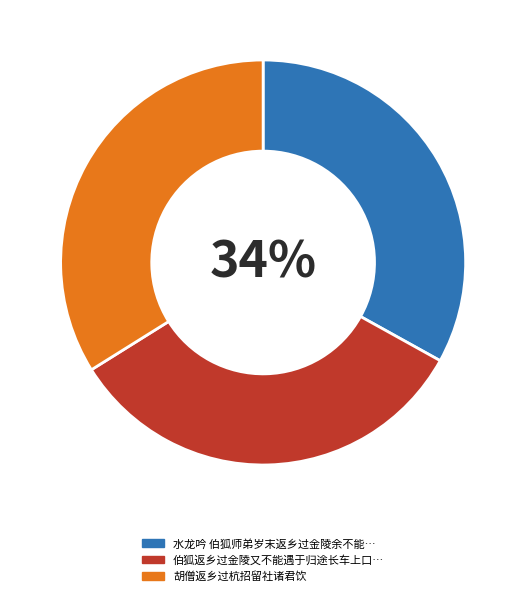

How many slices are in this pie chart?

3